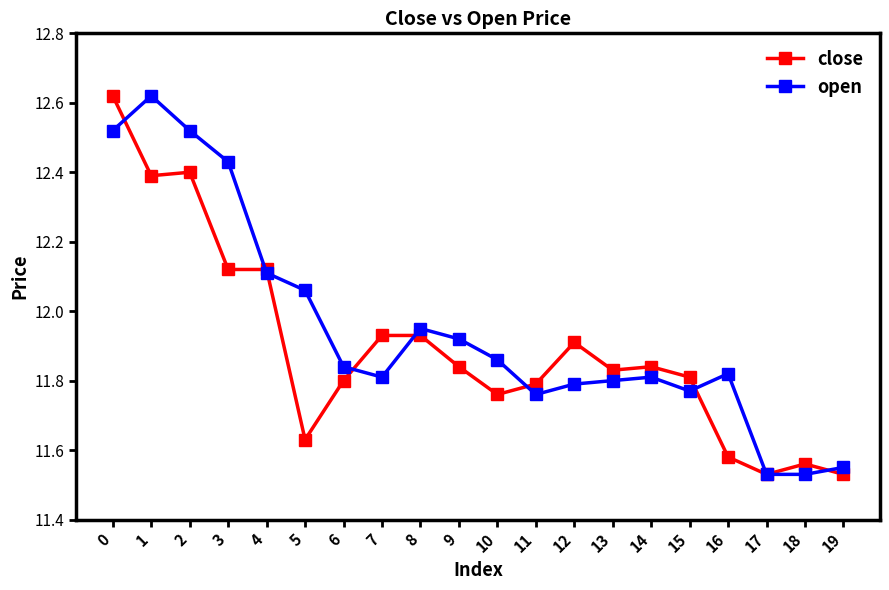

What is the difference between the second highest and second lowest values in the close series?

0.9